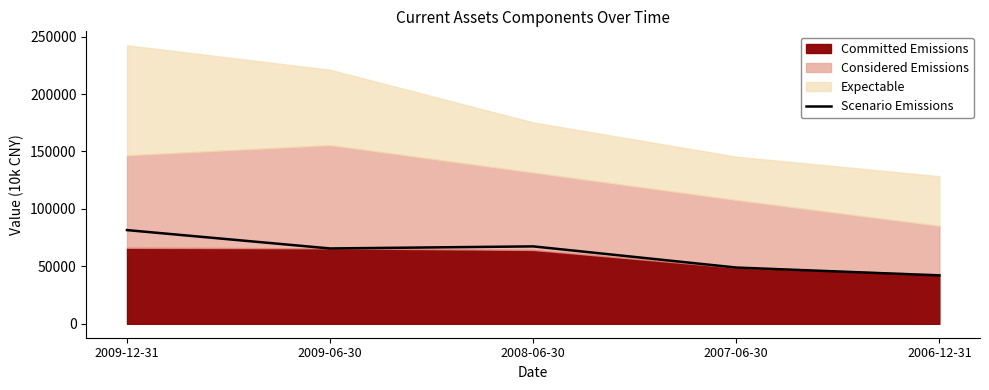

What position from the right is 2006-12-31?

1